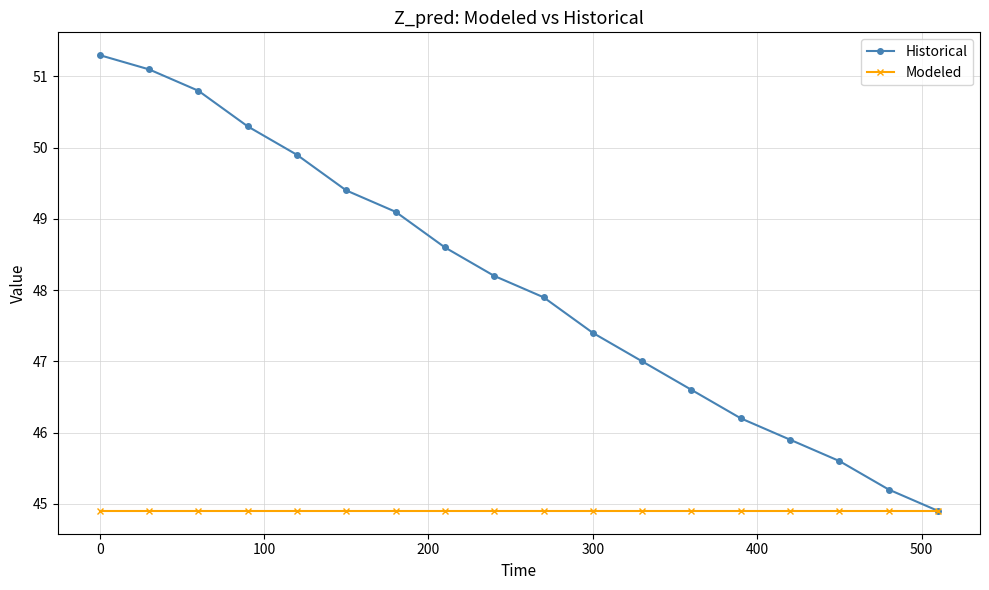

At how many categories does at least one series exceed 49?

7